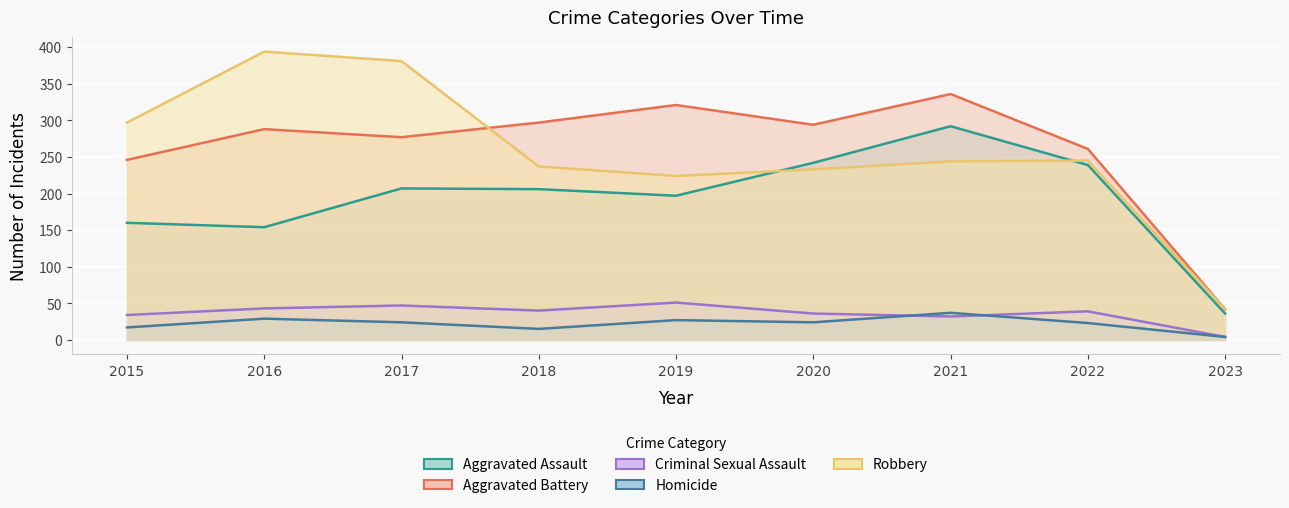

What is the difference between the second highest and second lowest values in the Homicide series?

14